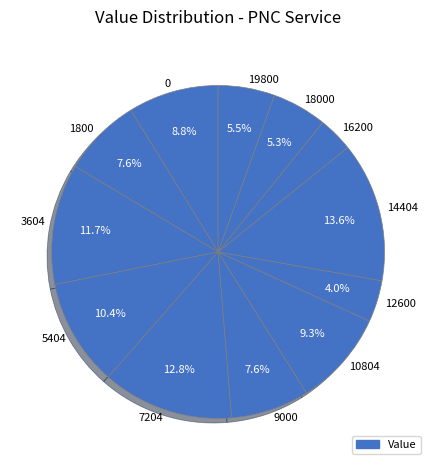

How much of the chart is everything except 19800?

94.5%